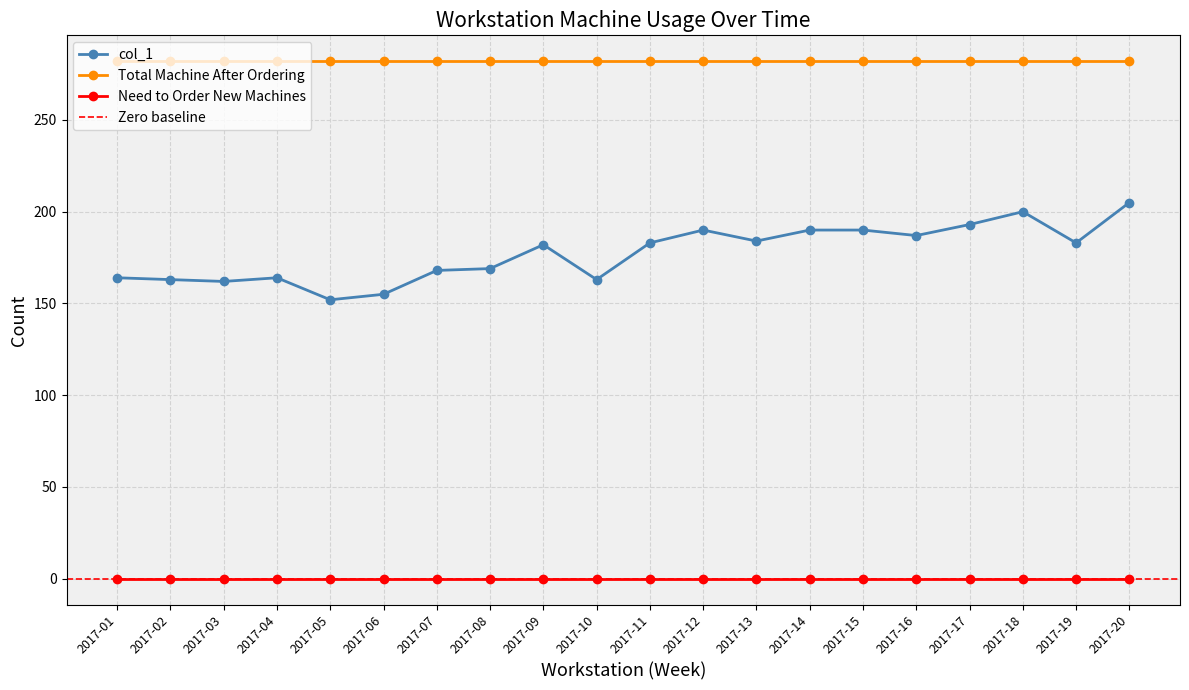

Is it true that col_1 equals 79 at 2017-10?

False